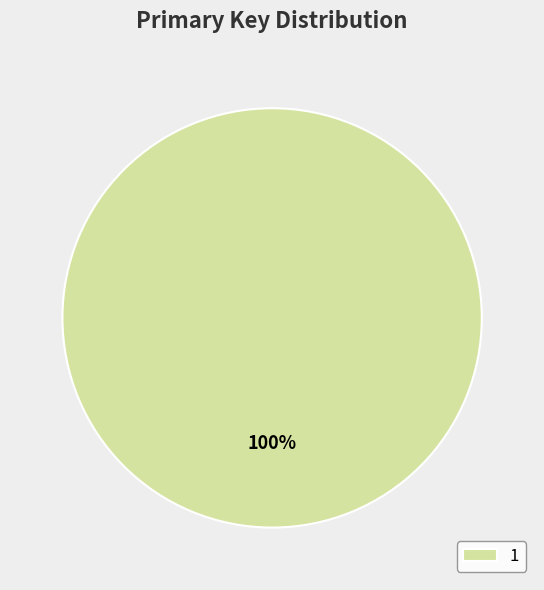

Which category accounts for the majority?

1